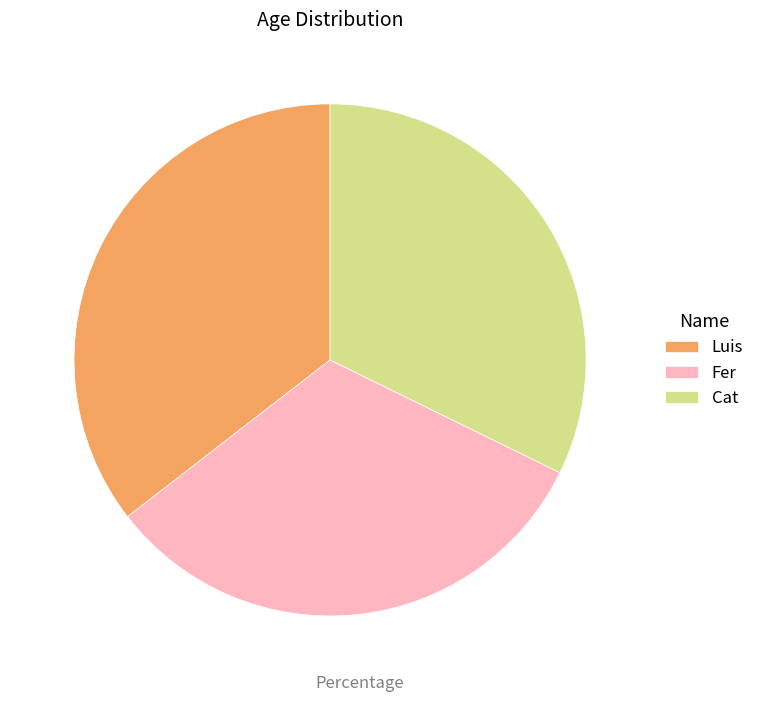

What is the largest slice in the pie chart?

Luis